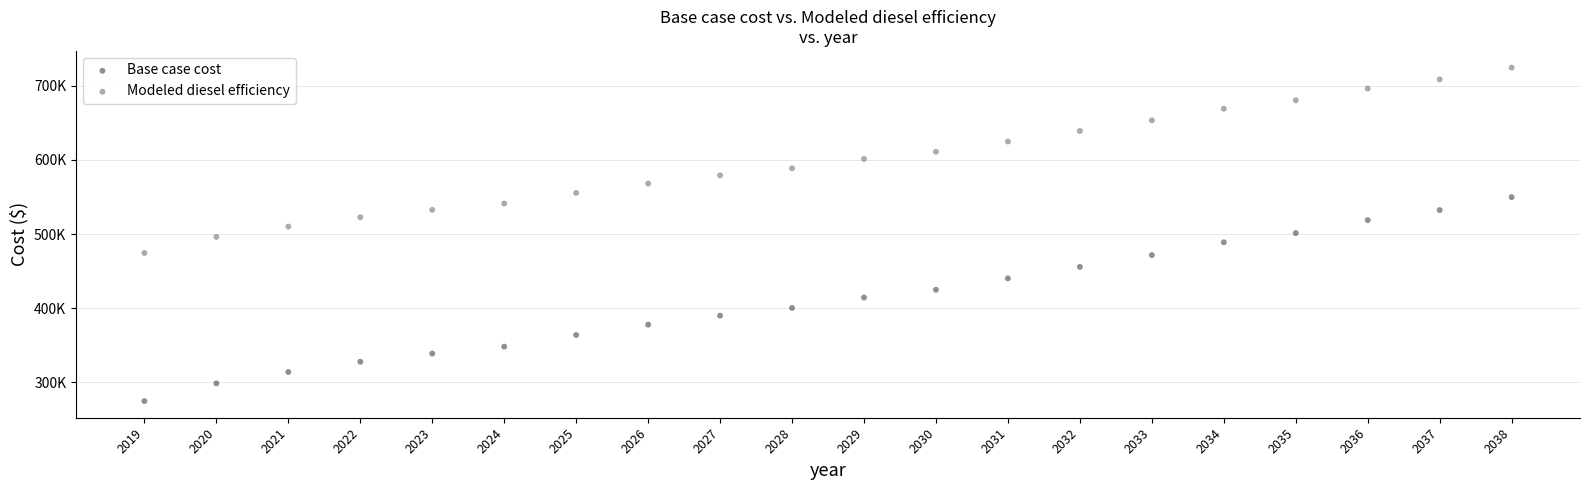

Which series contains the highest Y value?

Modeled diesel efficiency